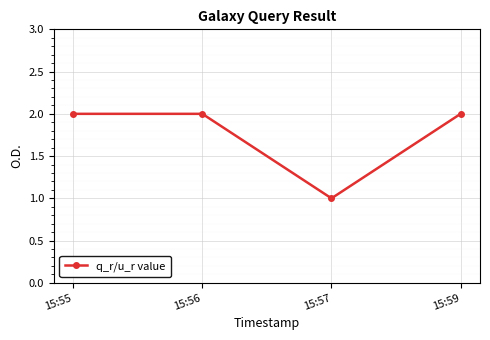

At which category does the chart reach its minimum across all series?

15:57